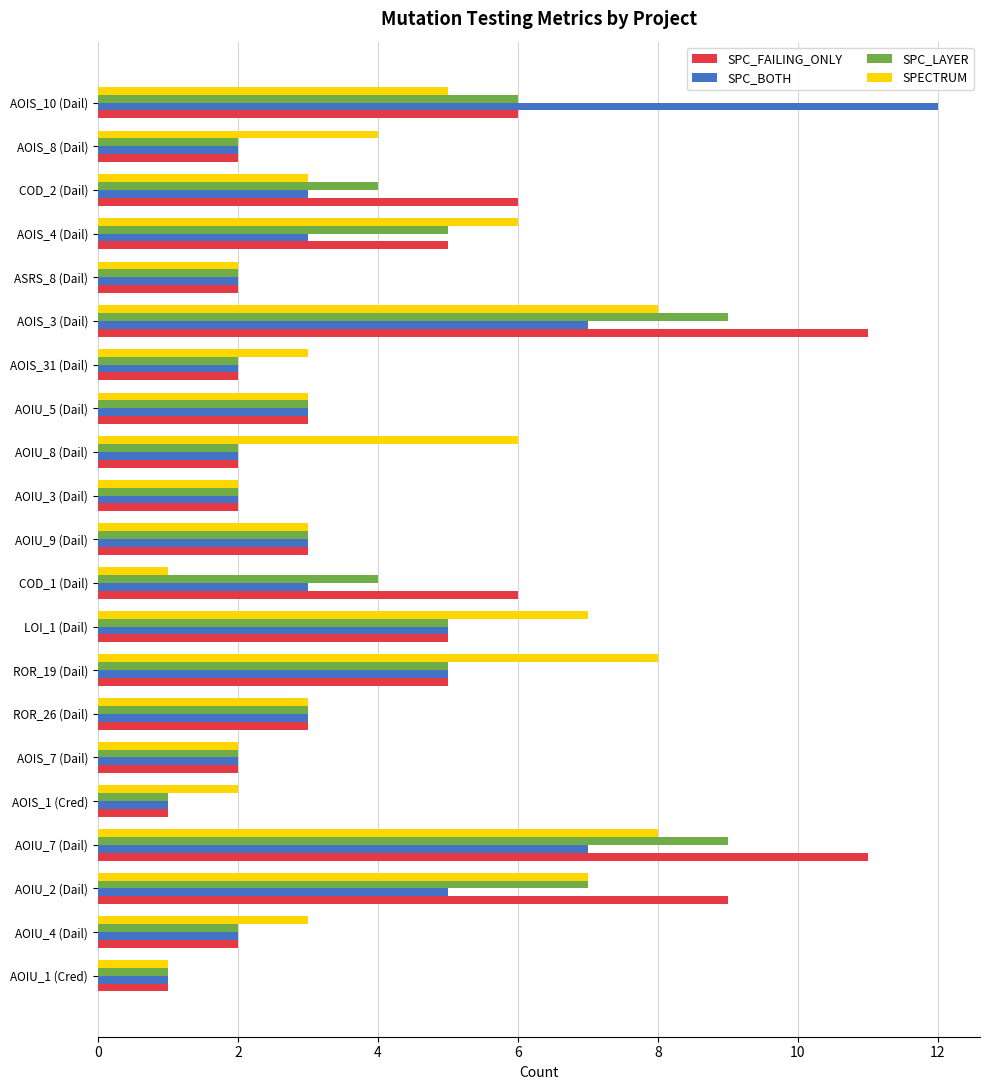

Rank the series by their maximum value, from highest to lowest.

SPC_BOTH, SPC_FAILING_ONLY, SPC_LAYER, SPECTRUM